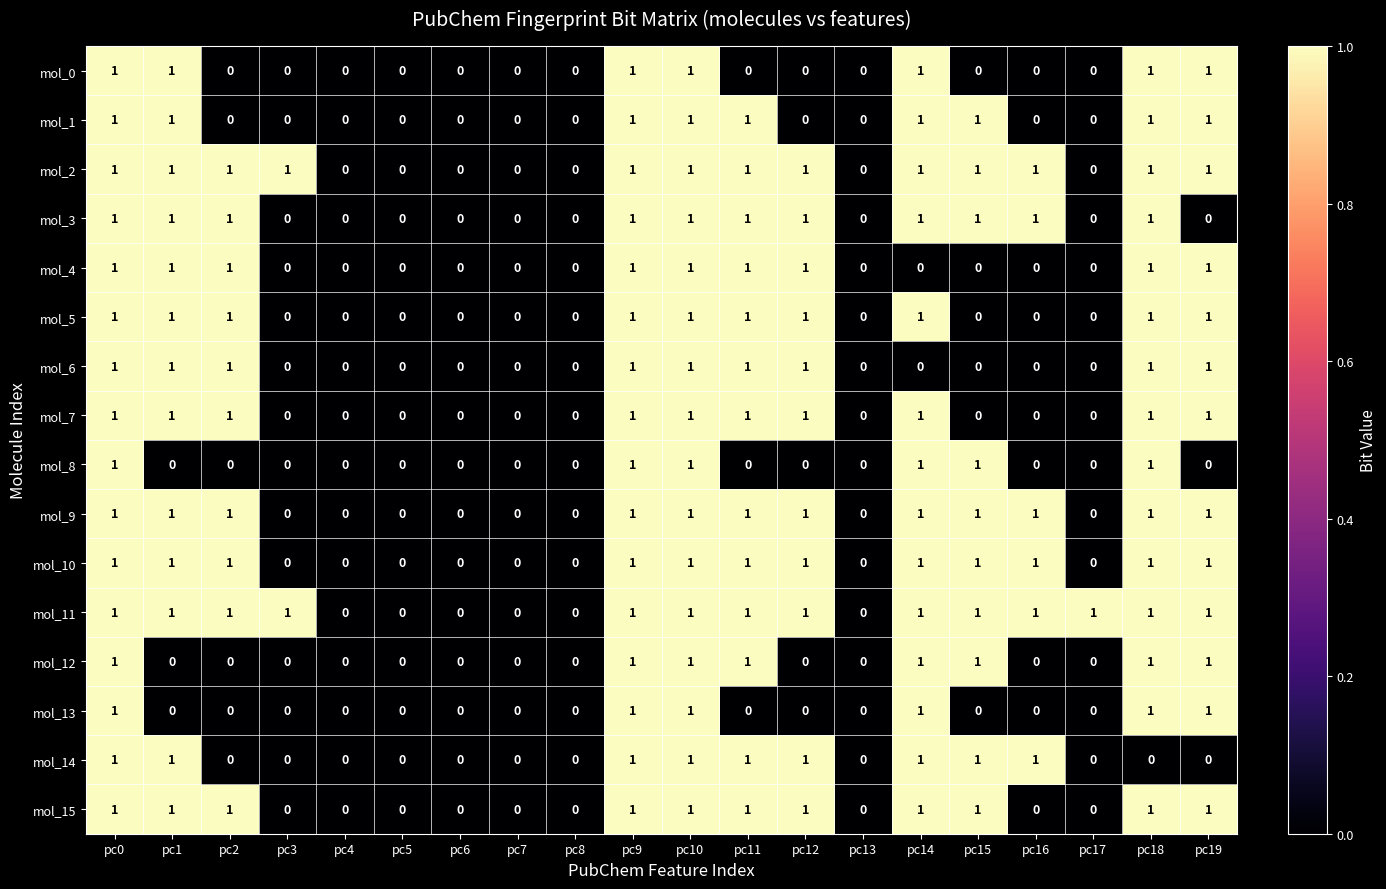

What is the sum of all mol_3 values?

11